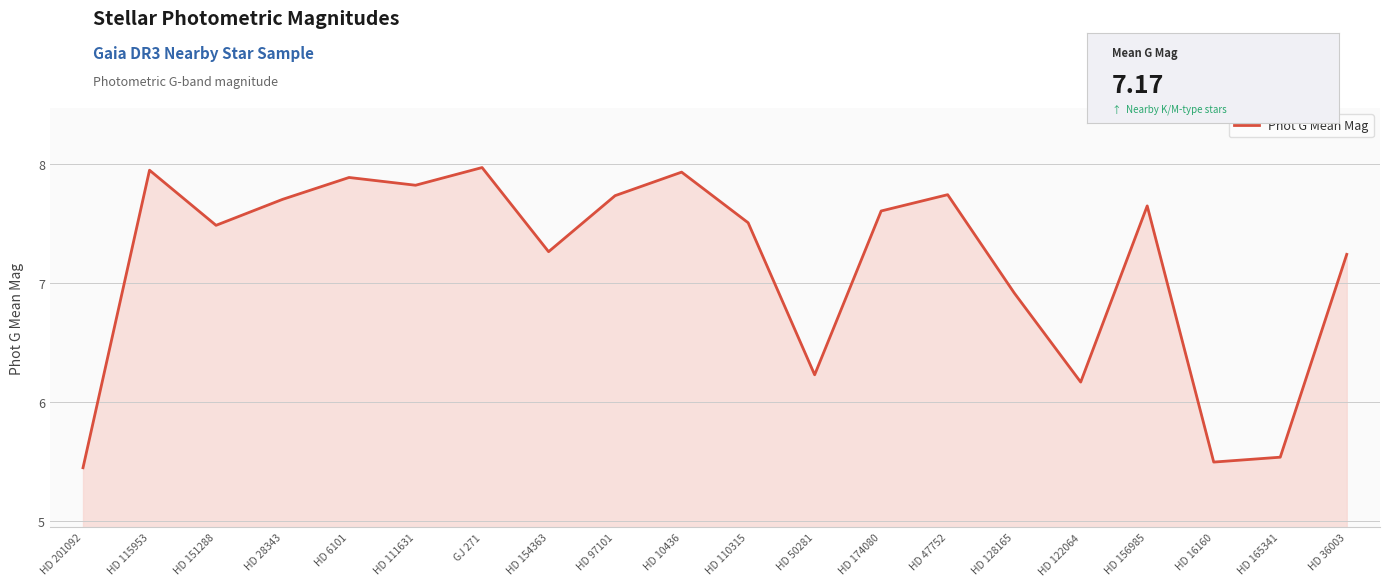

How many lines are shown in the chart?

1